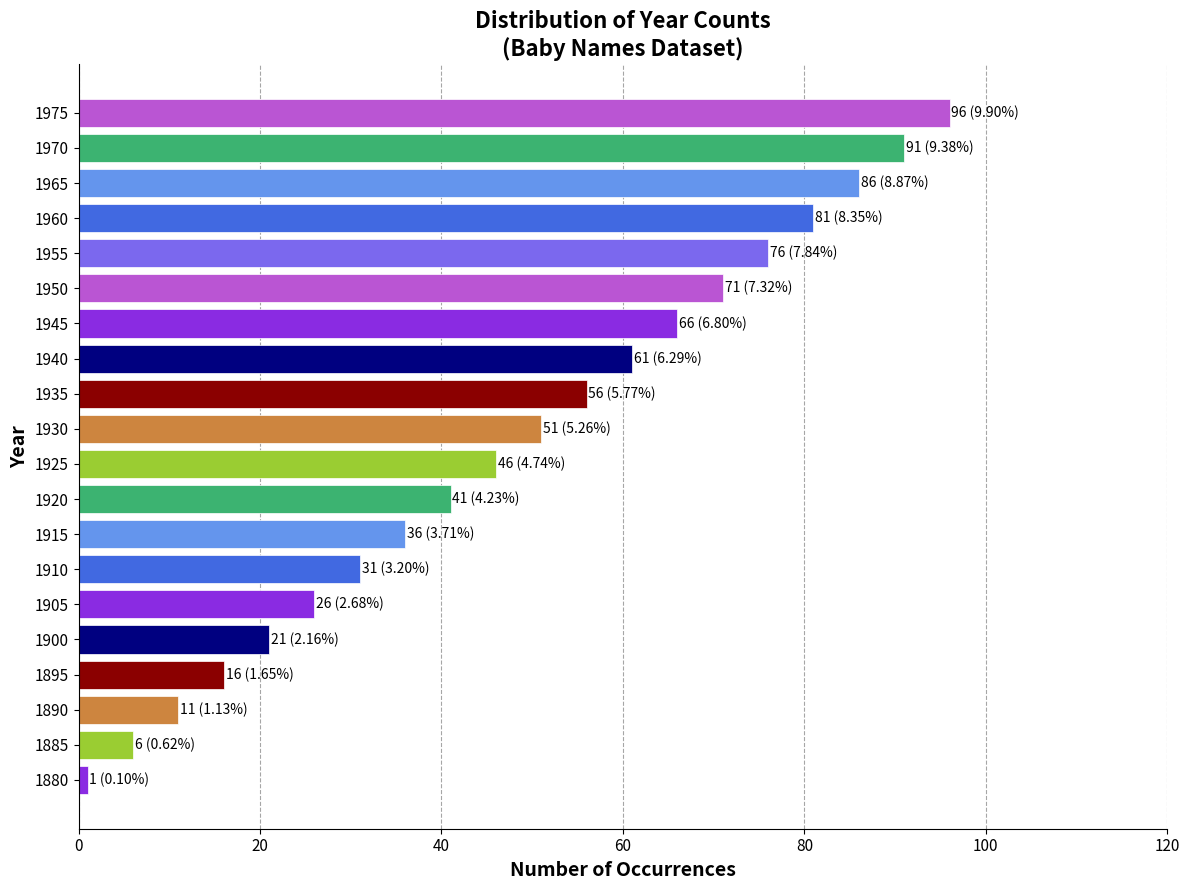

Between 1925 and 1900, which is larger?

1925